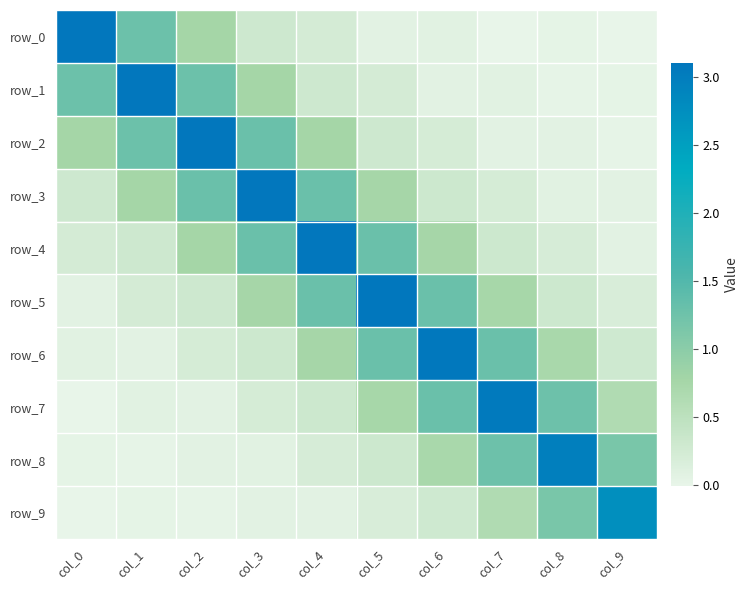

The value of row_3 at col_9 is 0.1. True or false?

False